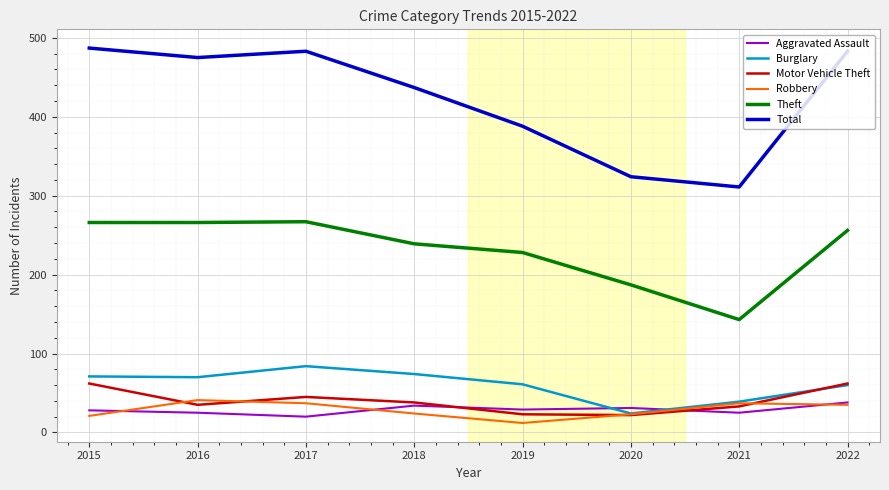

Which series has the largest range (max minus min)?

Total